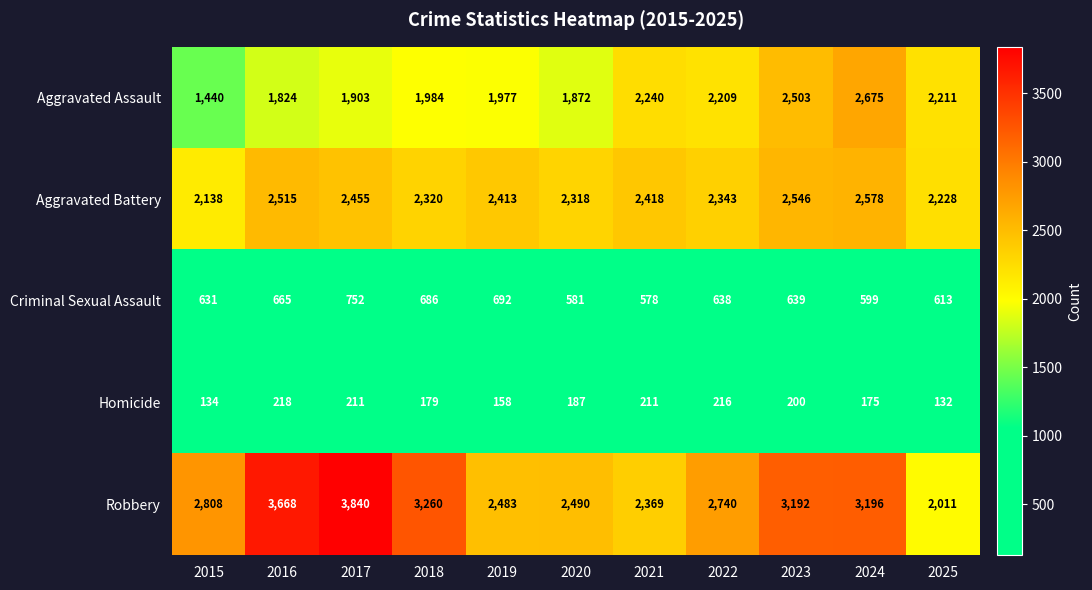

What is the smallest value displayed?

132